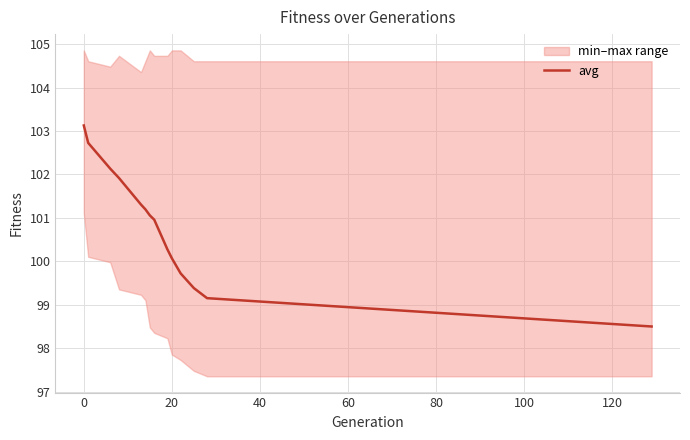

What is the lowest value of the avg series?

98.5